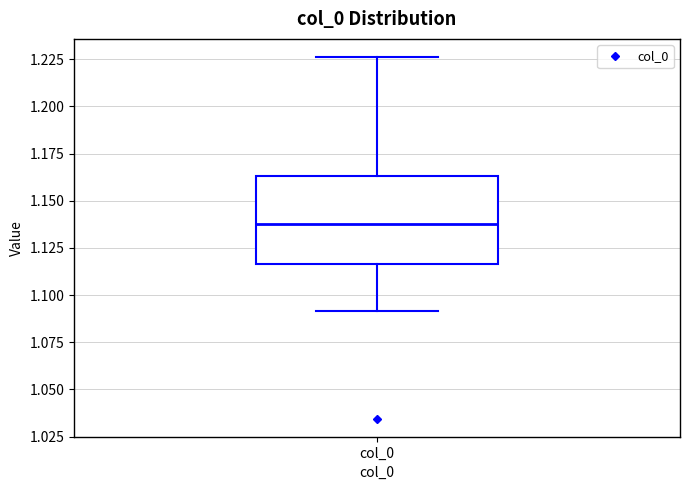

Read this box plot against the y-axis: the position of the median line, the range covered by the box, and the ends of both whiskers. The values are not printed on the chart, so give them approximately, as read against the axis.

median 1.140, box 1.115 to 1.165, whiskers 1.090 to 1.225